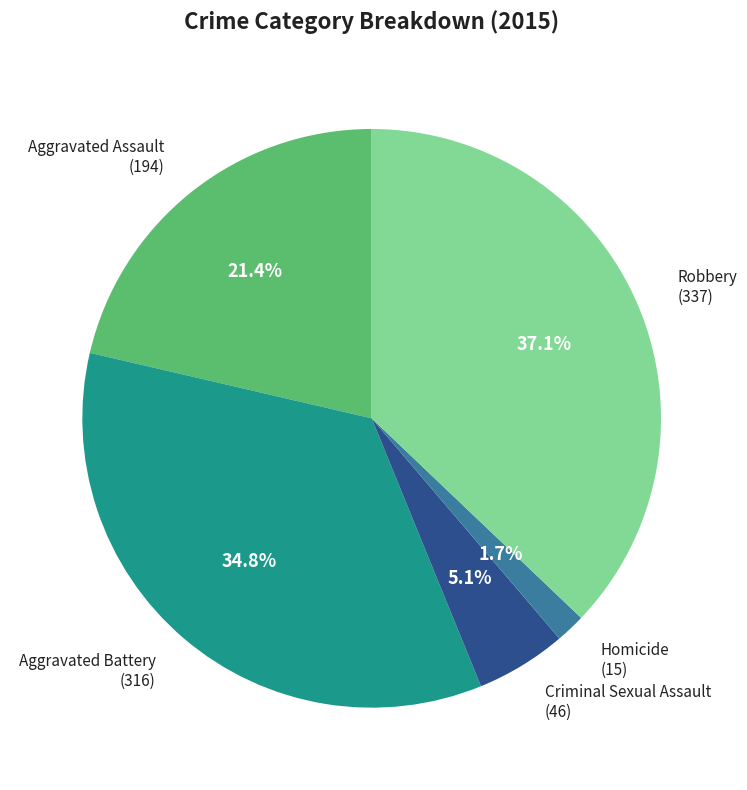

Does any single category account for the majority?

No